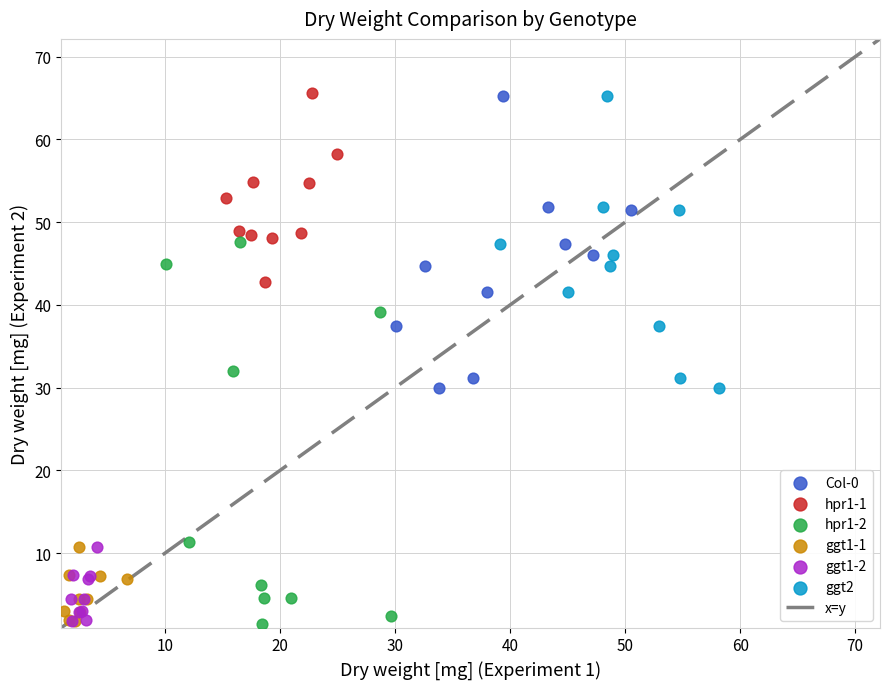

Which series has the largest Y range (max minus min)?

hpr1-2